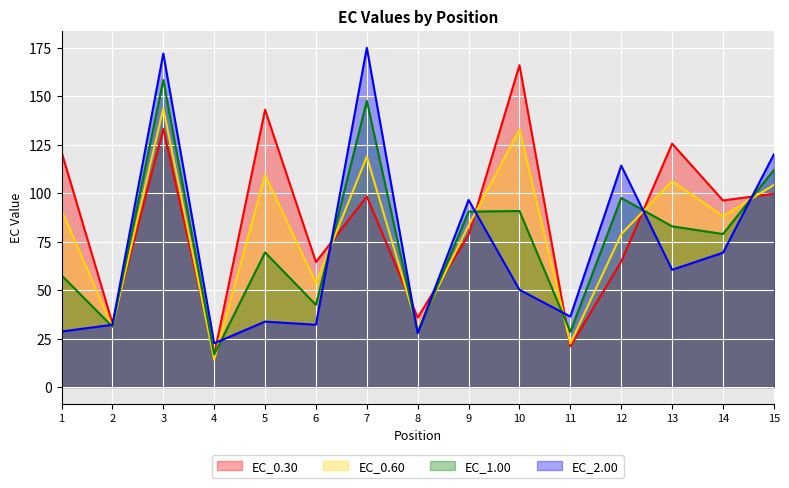

Which series has the largest range (max minus min)?

EC_2.00